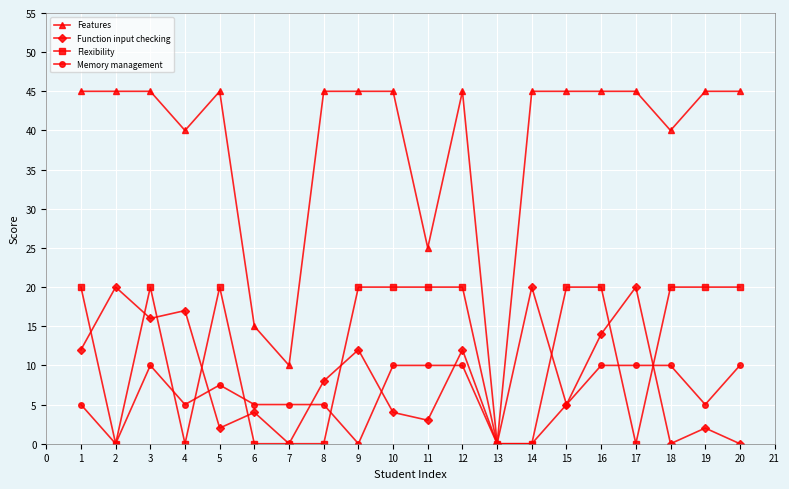

At which category is the sum across all series the highest?

3